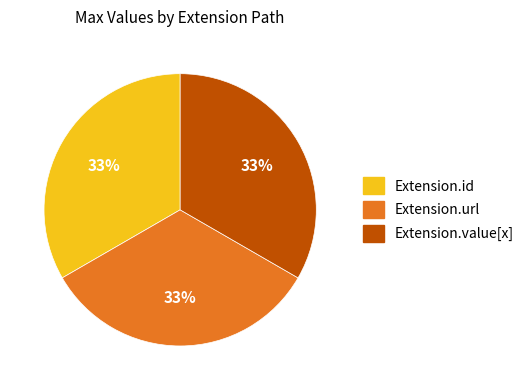

To the nearest percent, what is the average slice percentage?

33%